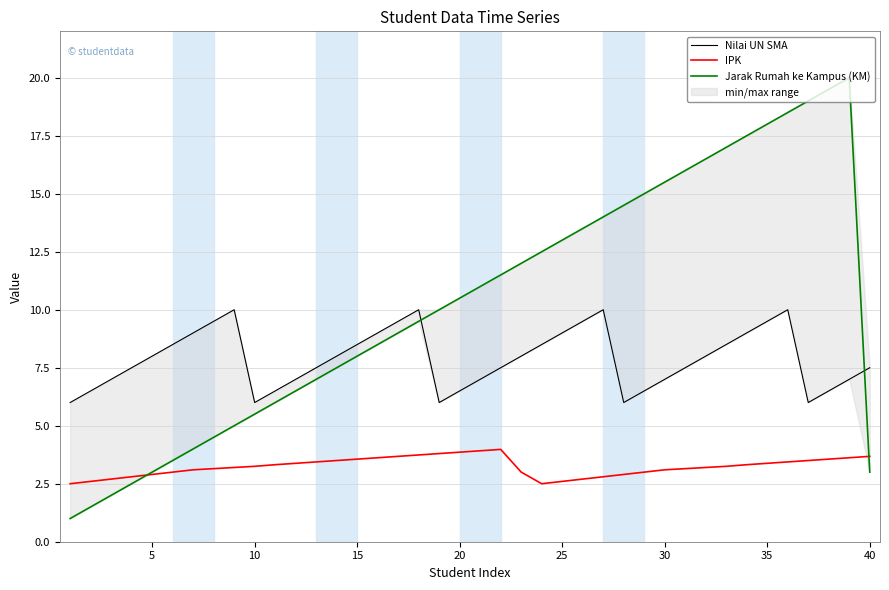

List the series in order of their overall mean, lowest first.

IPK, Nilai UN SMA, Jarak Rumah ke Kampus (KM)